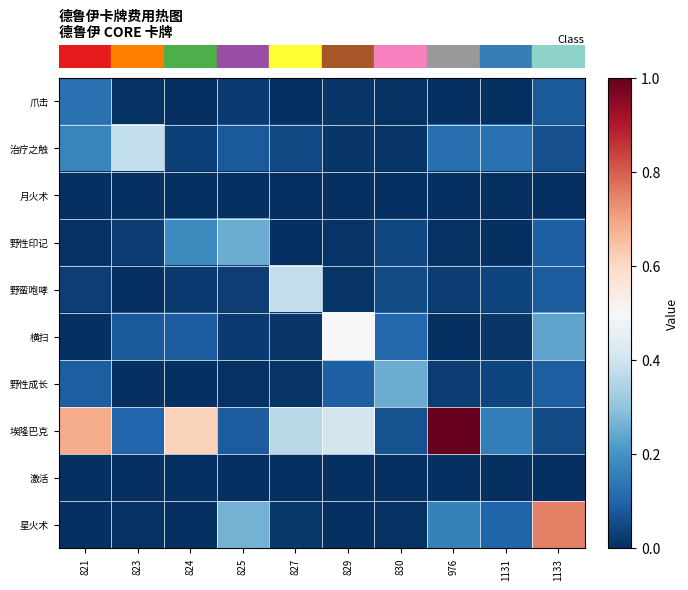

At how many categories does at least one series exceed 0?

10